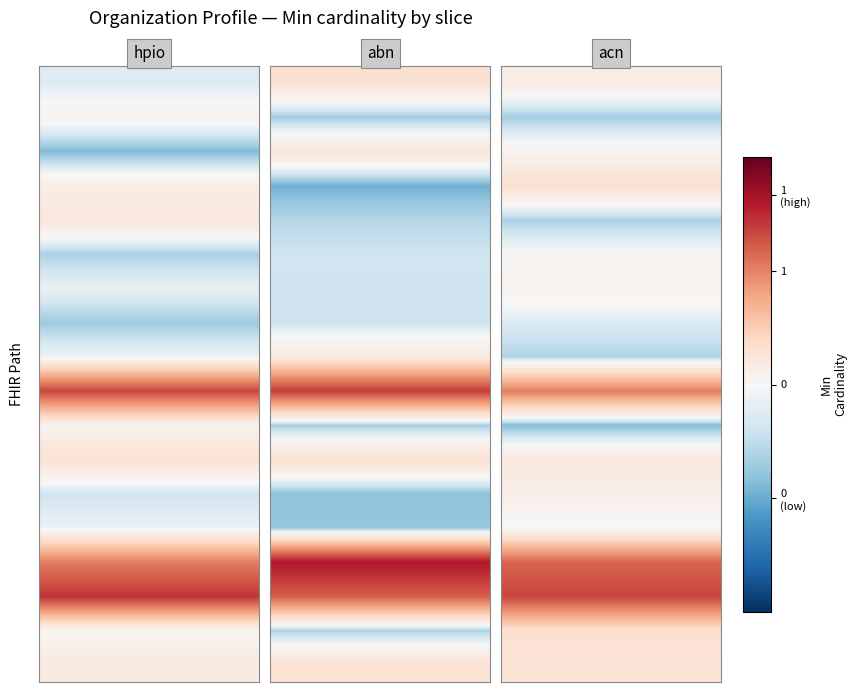

Which series has the largest range (max minus min)?

hpio